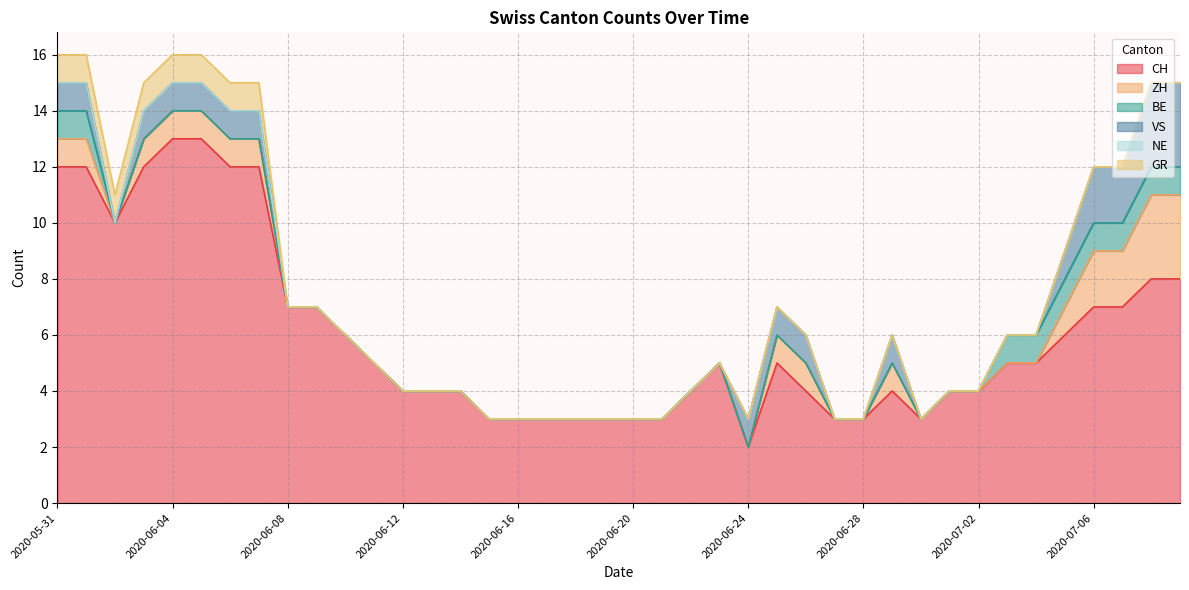

What is the sum of all VS values?

22